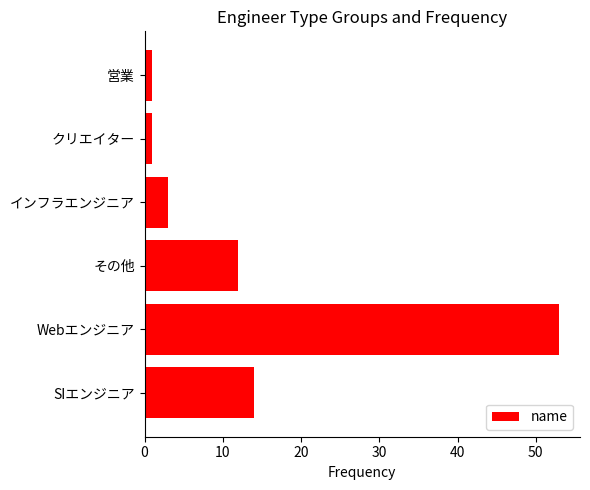

Which has a higher value, 営業 or インフラエンジニア?

インフラエンジニア